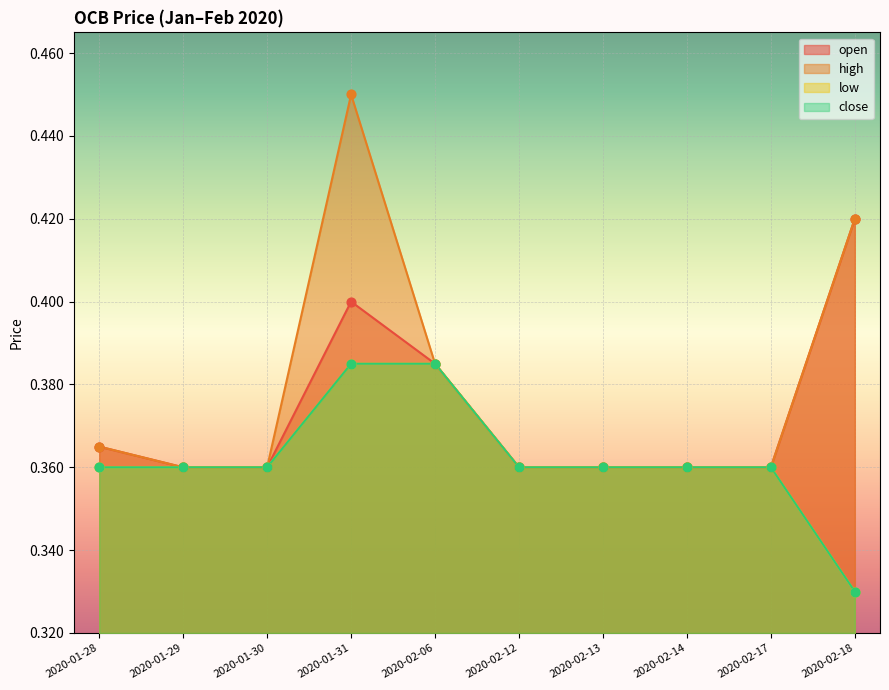

At how many categories does at least one series exceed 0?

10